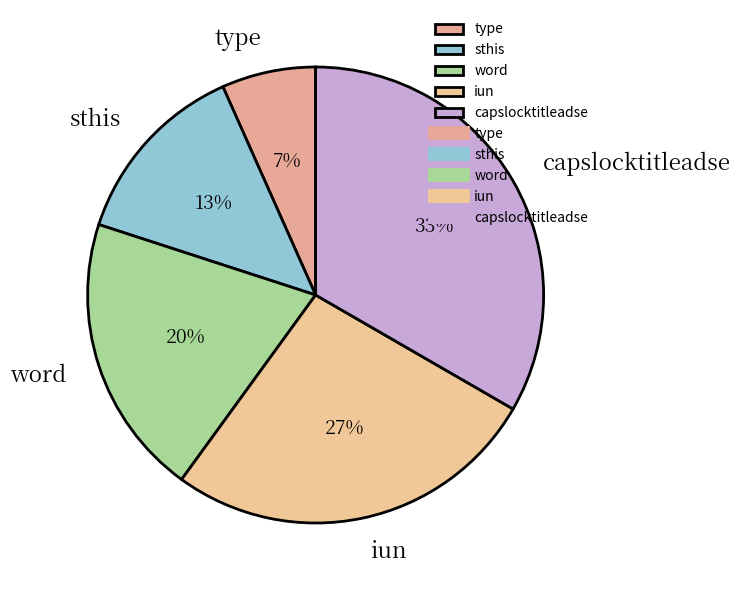

To the nearest percent, what is the combined percentage of capslocktitleadse and iun?

60%